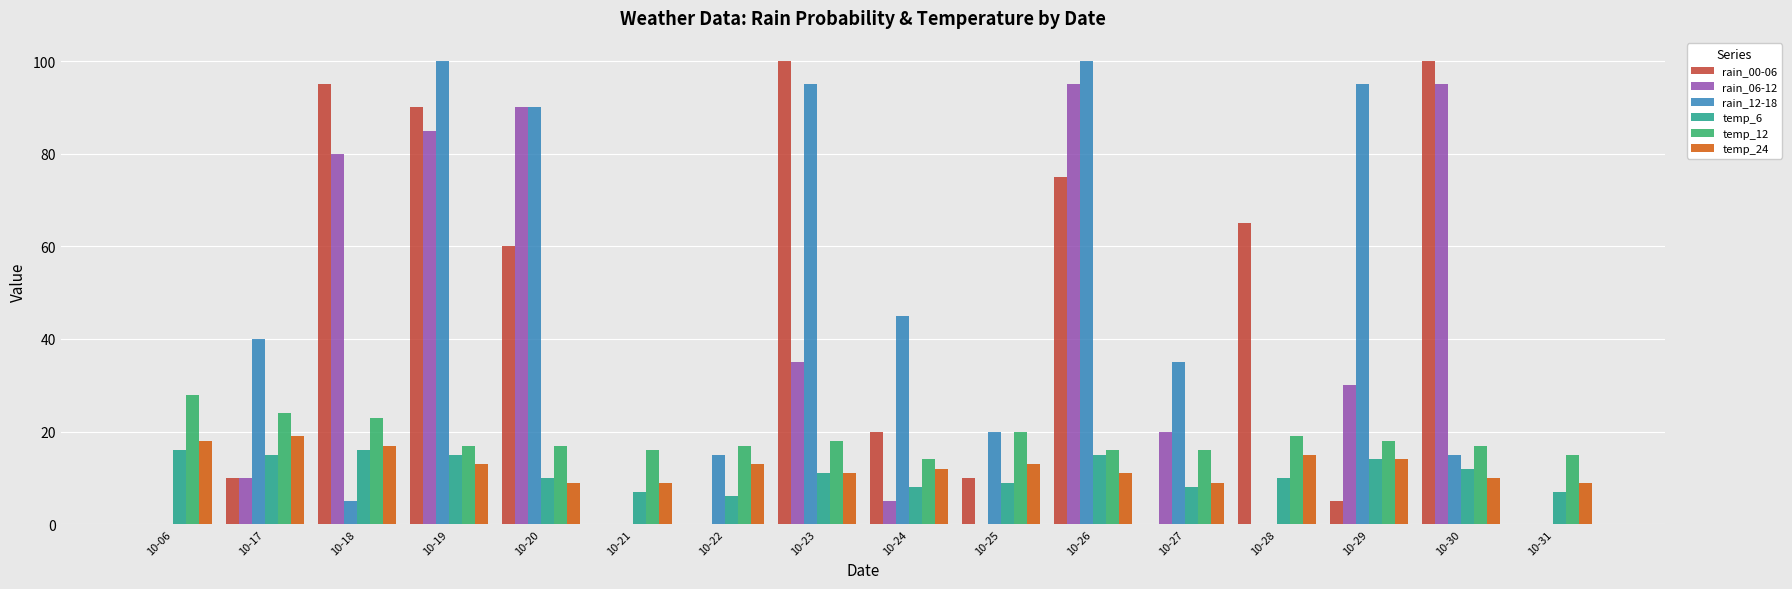

What is the greatest value displayed?

100